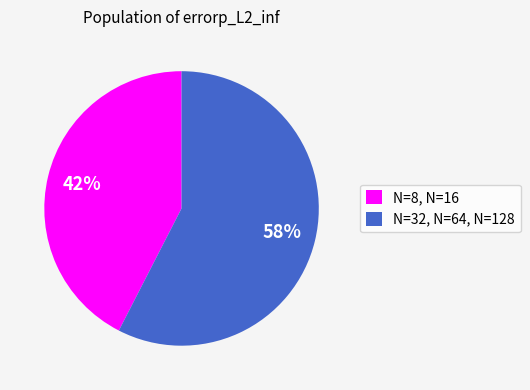

The N=32, N=64, N=128 slice represents 58% of the pie. True or false?

True